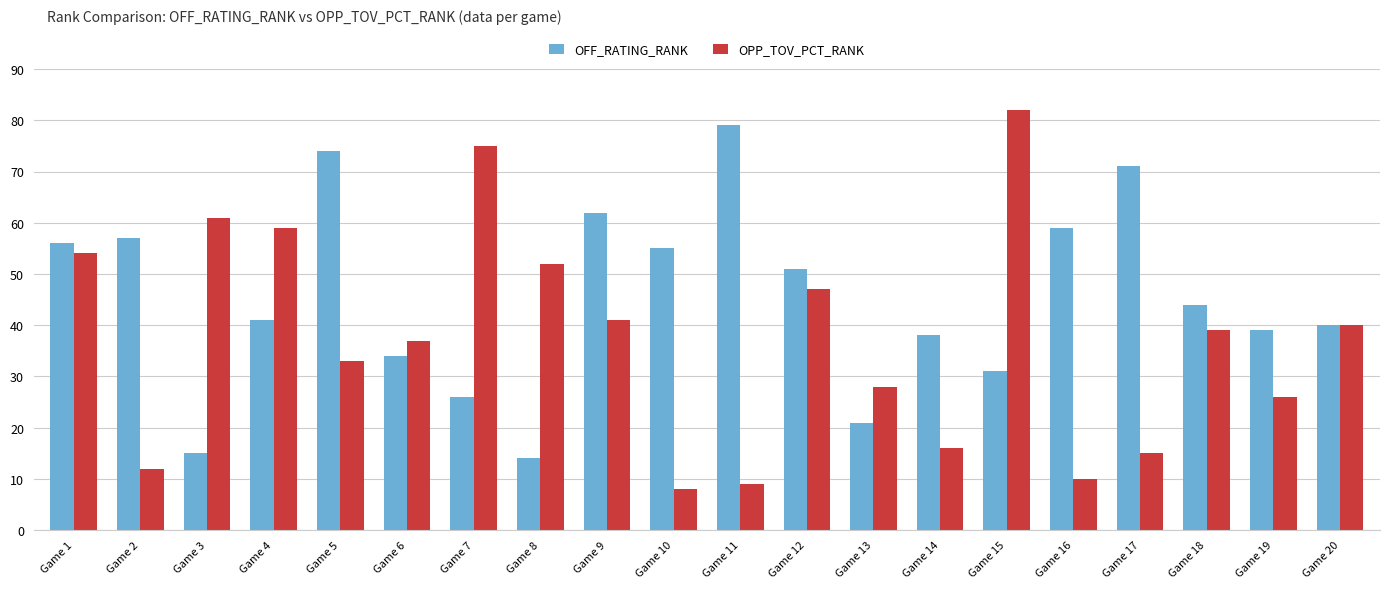

How many categories are shown in the chart?

20